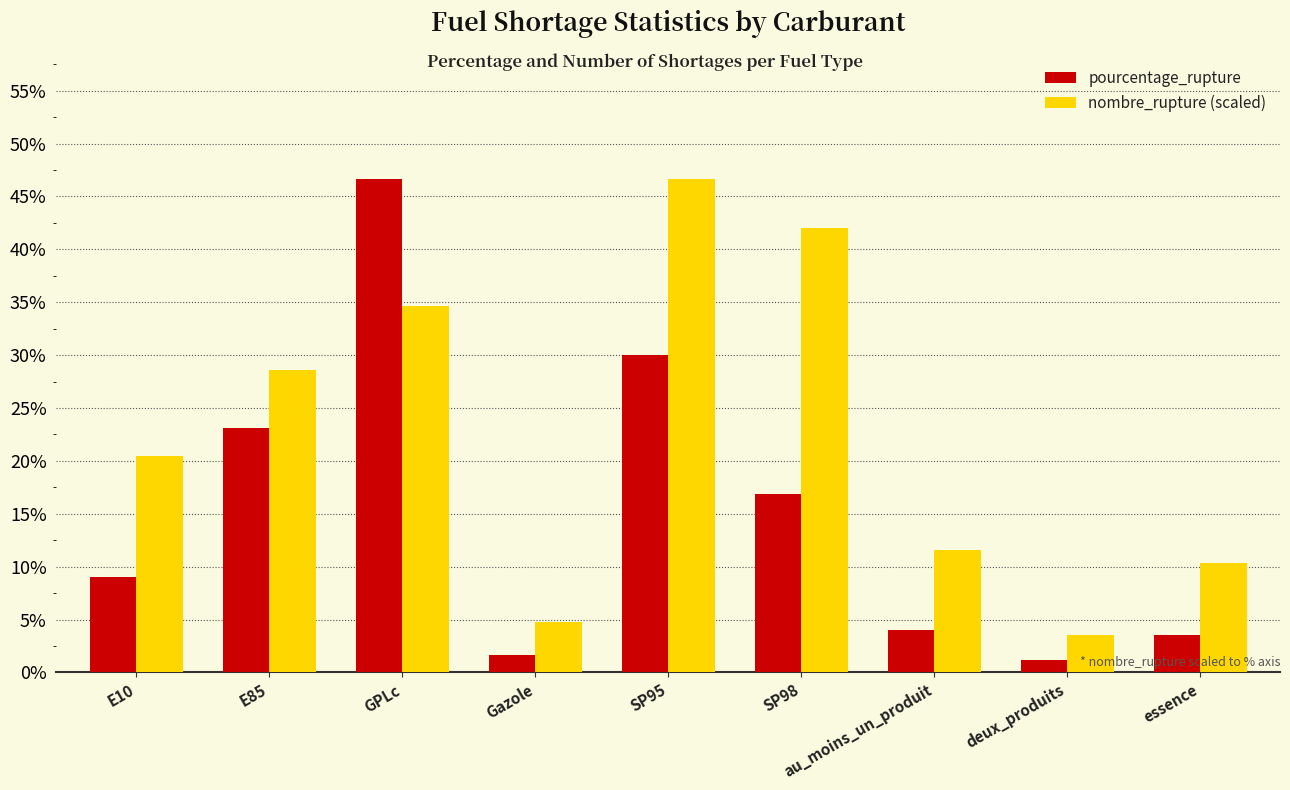

What is the average value of the nombre_rupture (scaled) series?

22.5